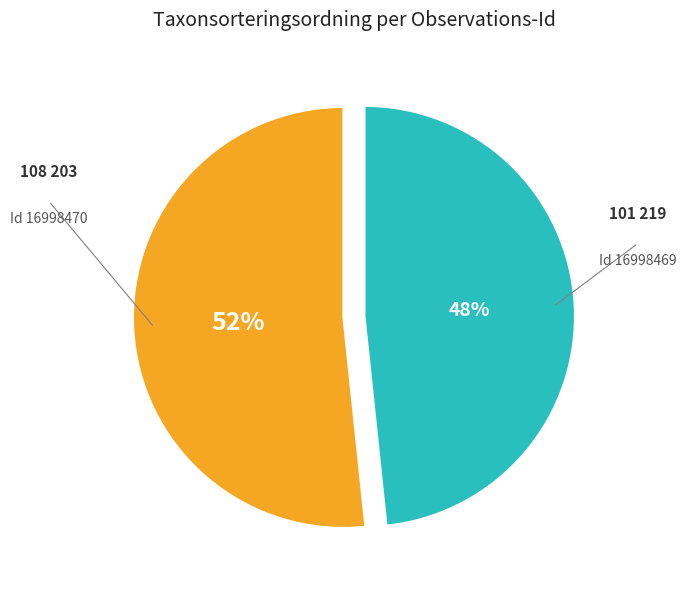

How many slices are in this pie chart?

2